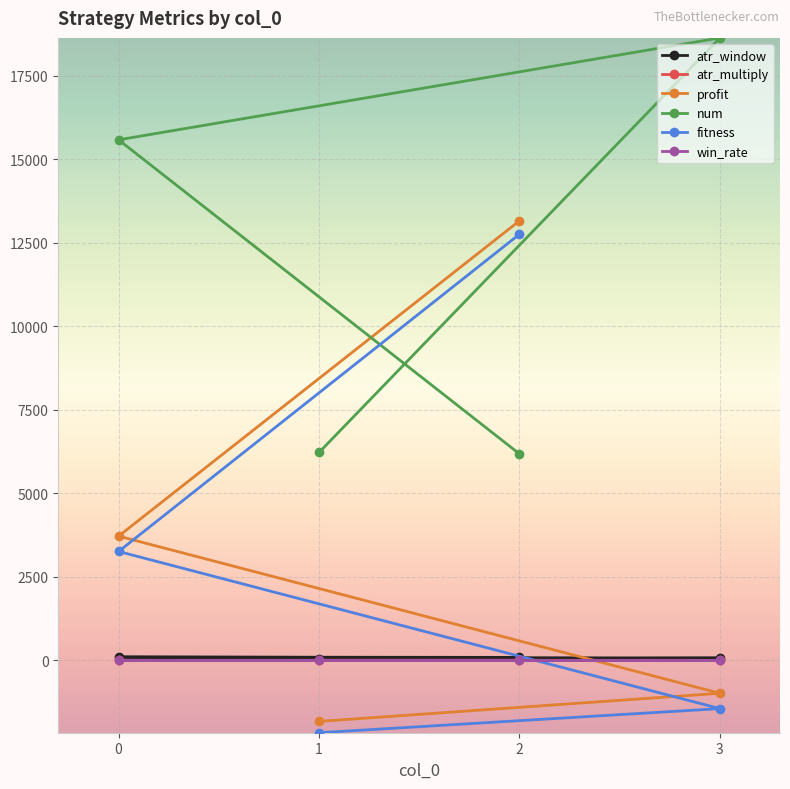

What is the minimum value for fitness?

-2163.9